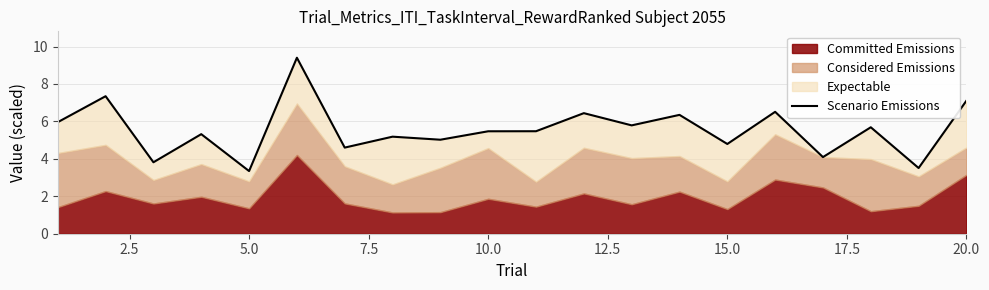

How many categories are shown in the chart?

20